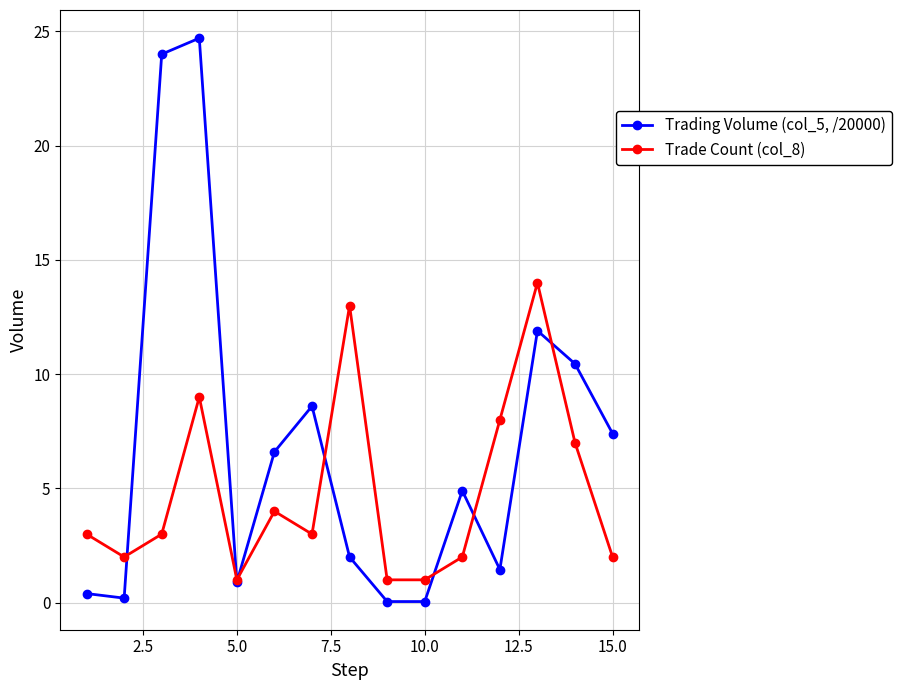

True or false: Trade Count (col_8) and Trading Volume (col_5, /20000) intersect in this chart.

True